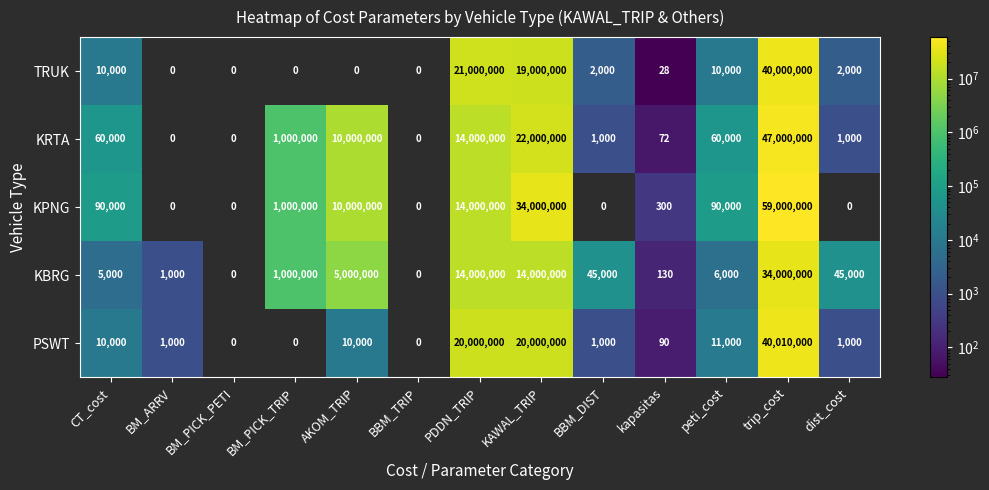

What is the spread (max minus min) of values at peti_cost?

84000